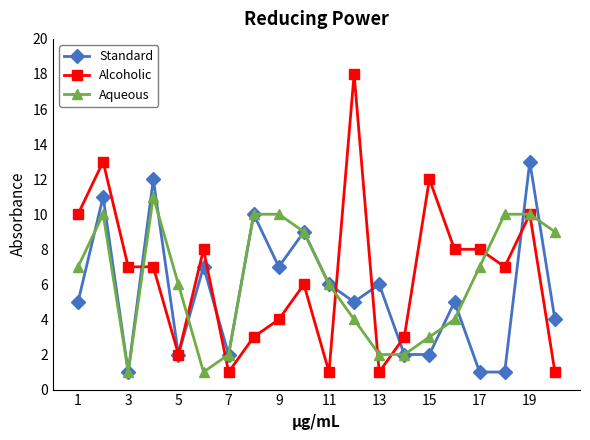

What is the greatest value displayed?

18